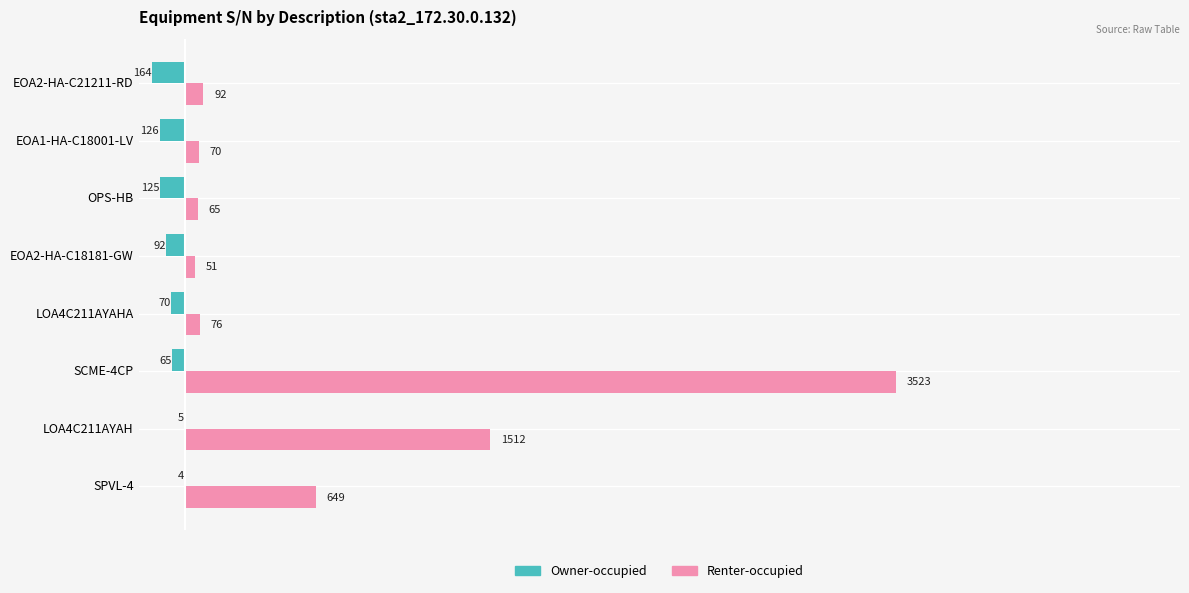

Which series has the largest total across all categories?

Renter-occupied